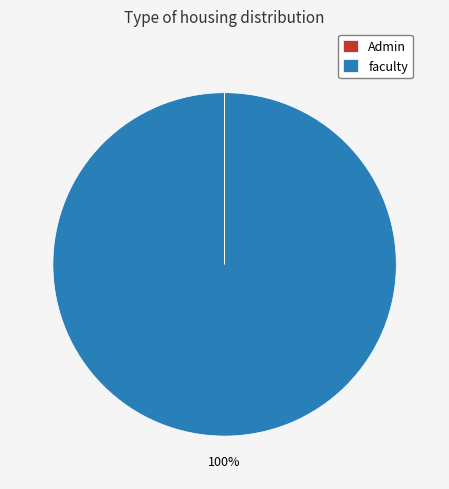

Which slice is the largest?

faculty